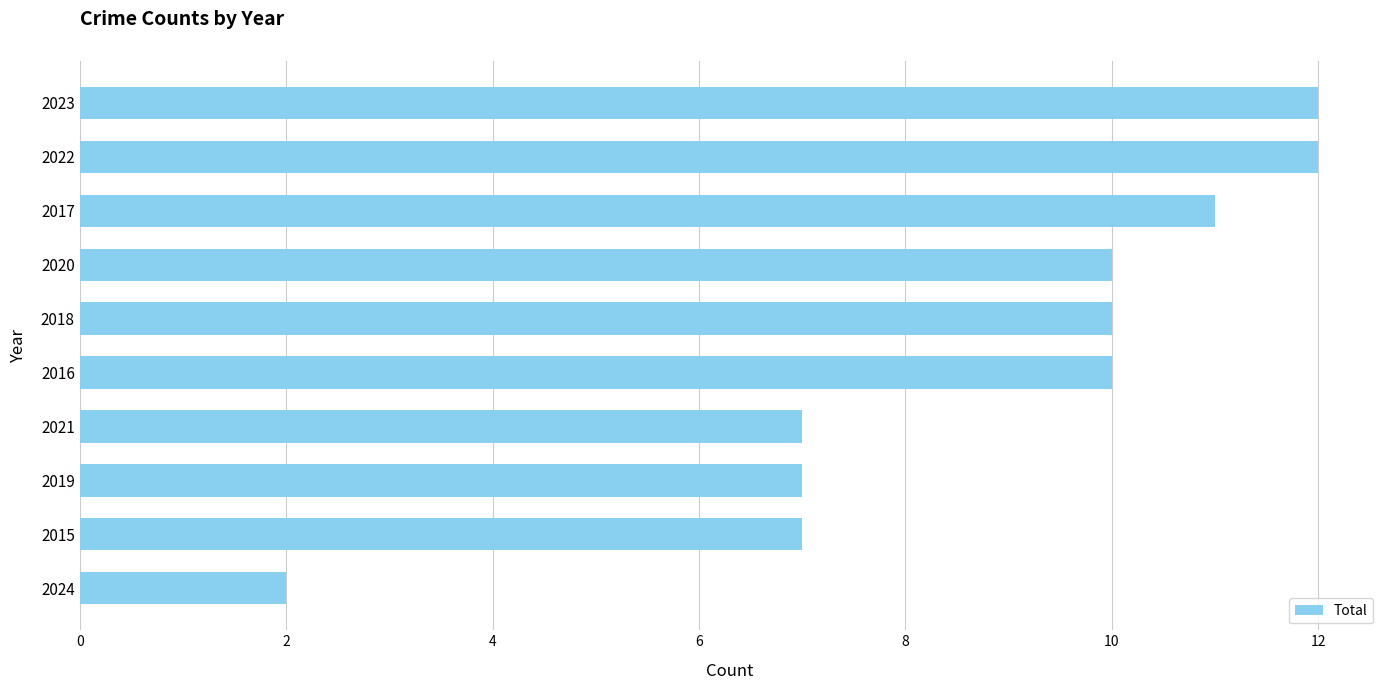

How many series are shown in this chart?

1